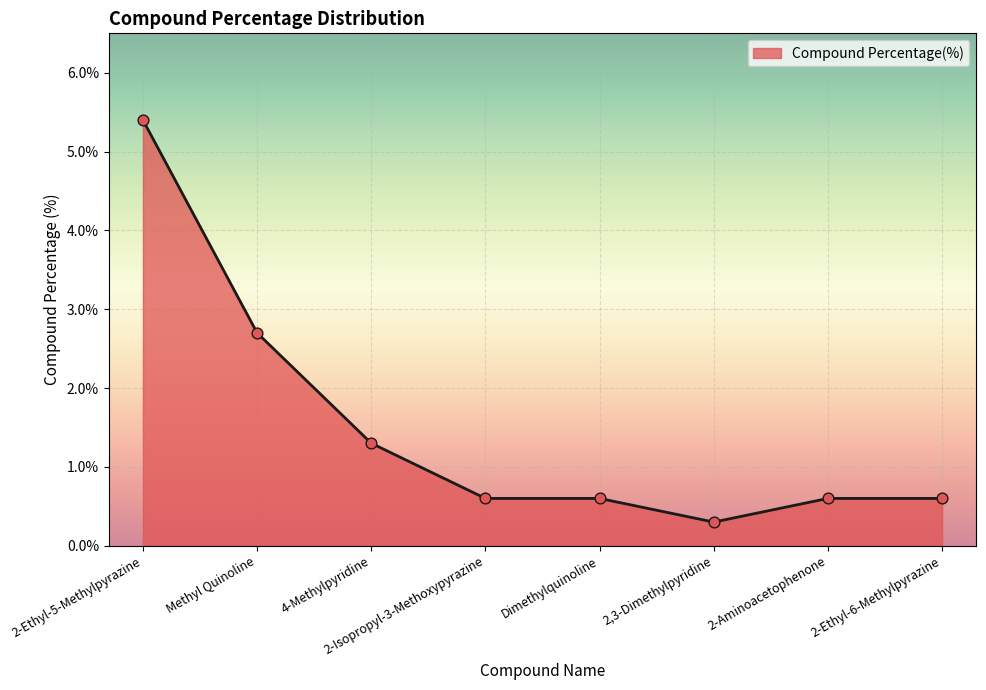

Between Methyl Quinoline and 2,3-Dimethylpyridine, which is larger?

Methyl Quinoline